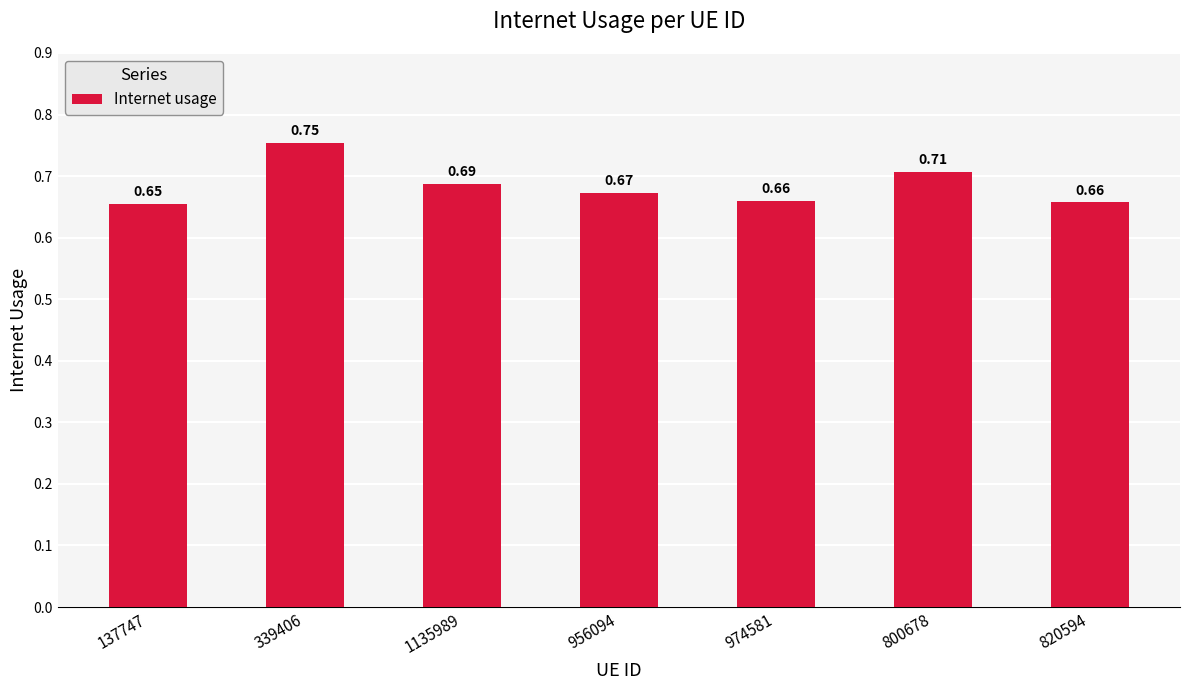

Which has a higher value, 974581 or 956094?

956094